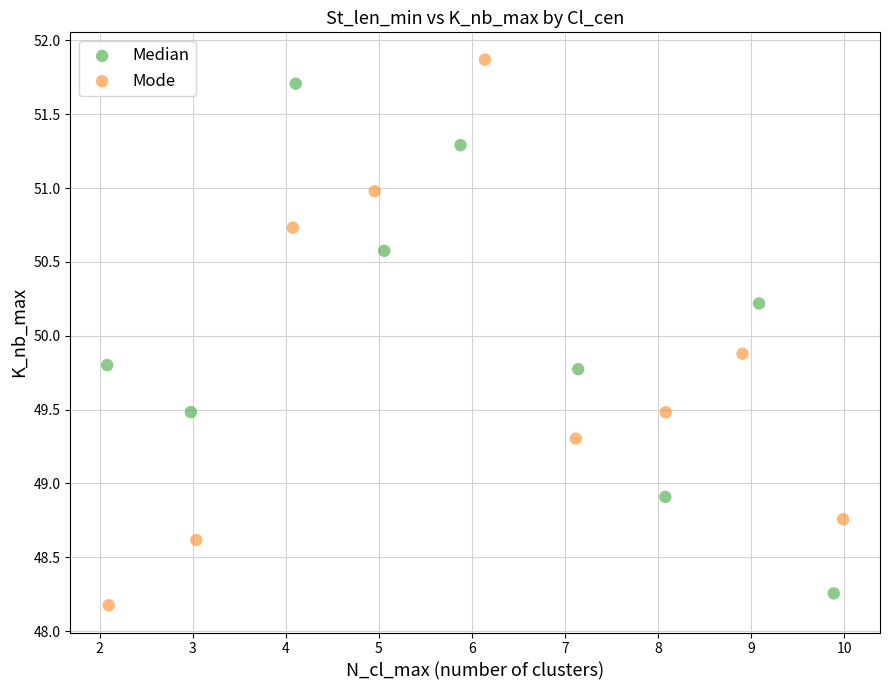

Which series contains the highest Y value?

Mode